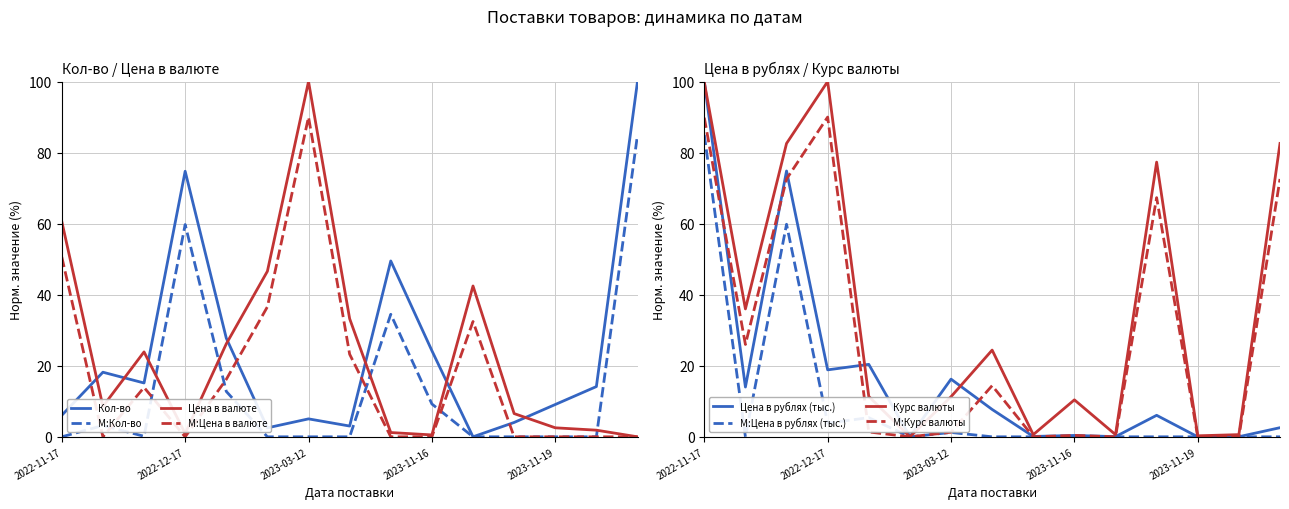

True or false: Курс валюты has a value of 17.5 at 2023-01-23.

False